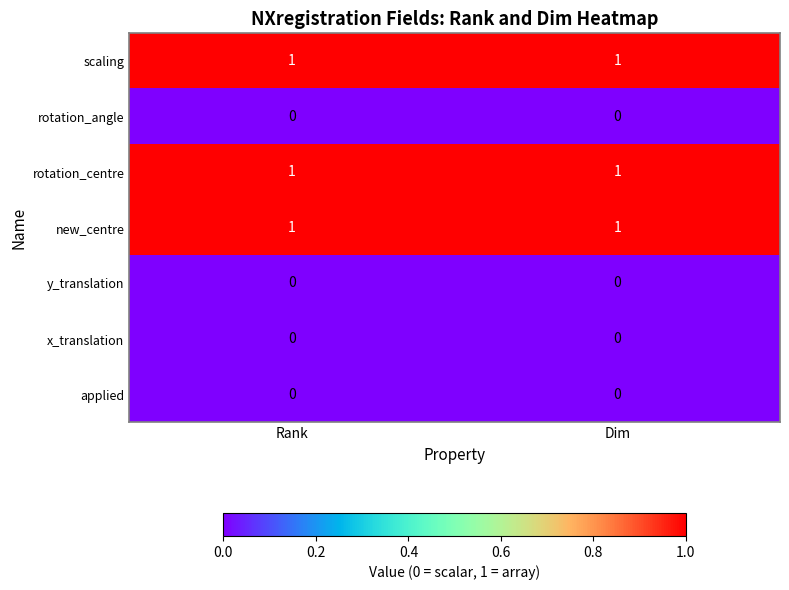

What is the total value across all series at Dim?

3